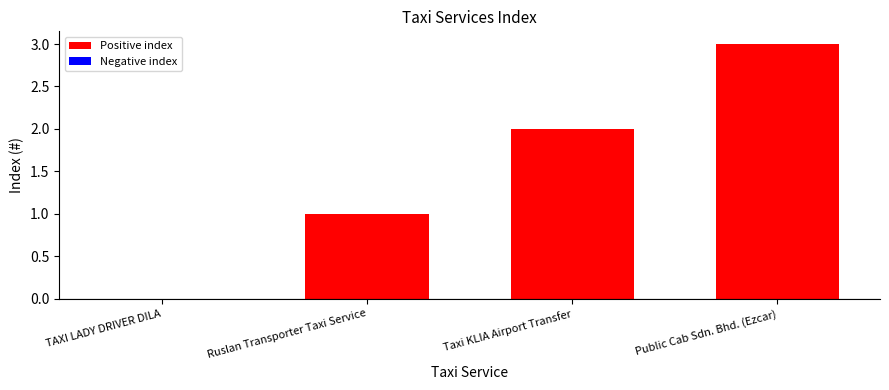

What is the difference between the values at Ruslan Transporter Taxi Service and TAXI LADY DRIVER DILA?

1